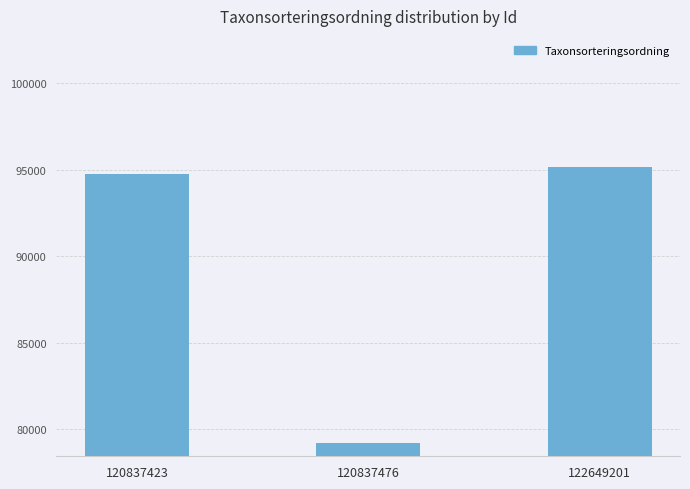

What is the change in value from 120837423 to 122649201?

+389